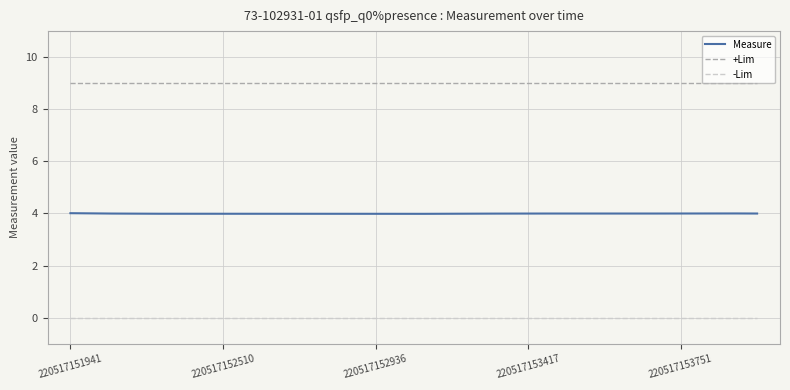

Rank the series by their maximum value, from highest to lowest.

+Lim, Measure, -Lim